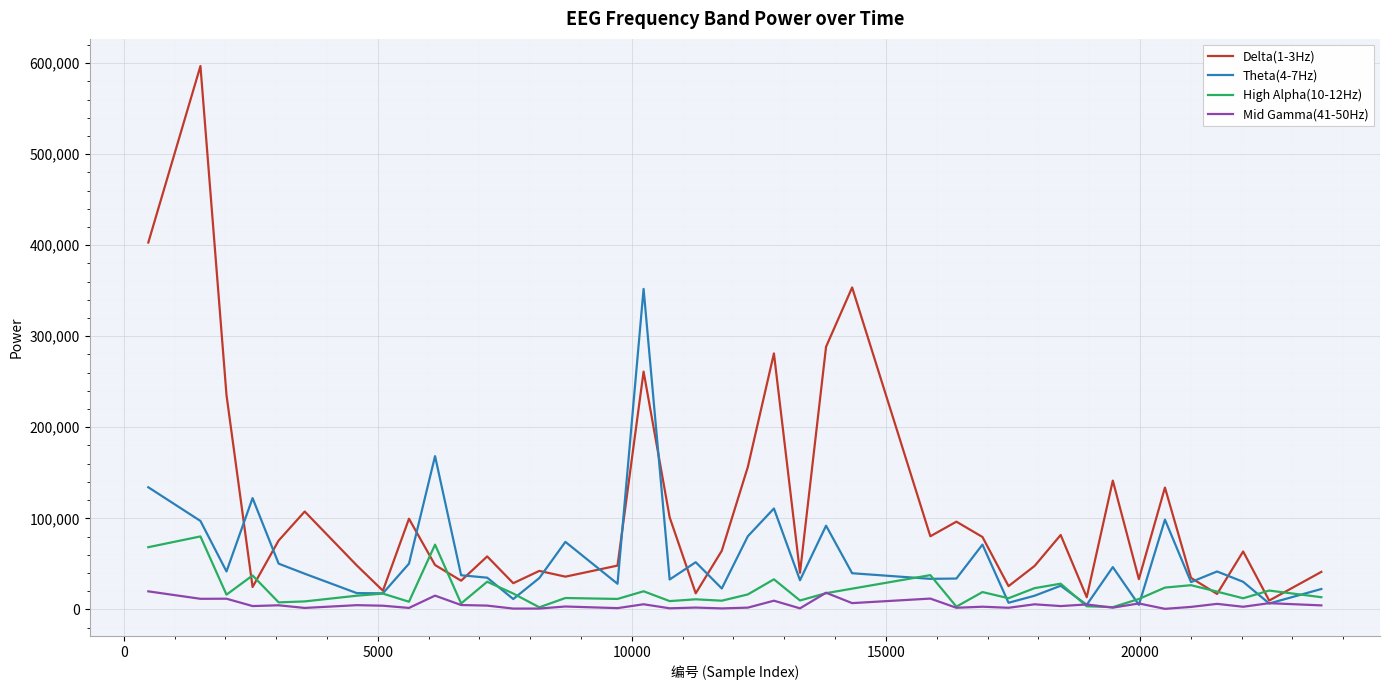

What is the maximum value for High Alpha(10-12Hz)?

80100